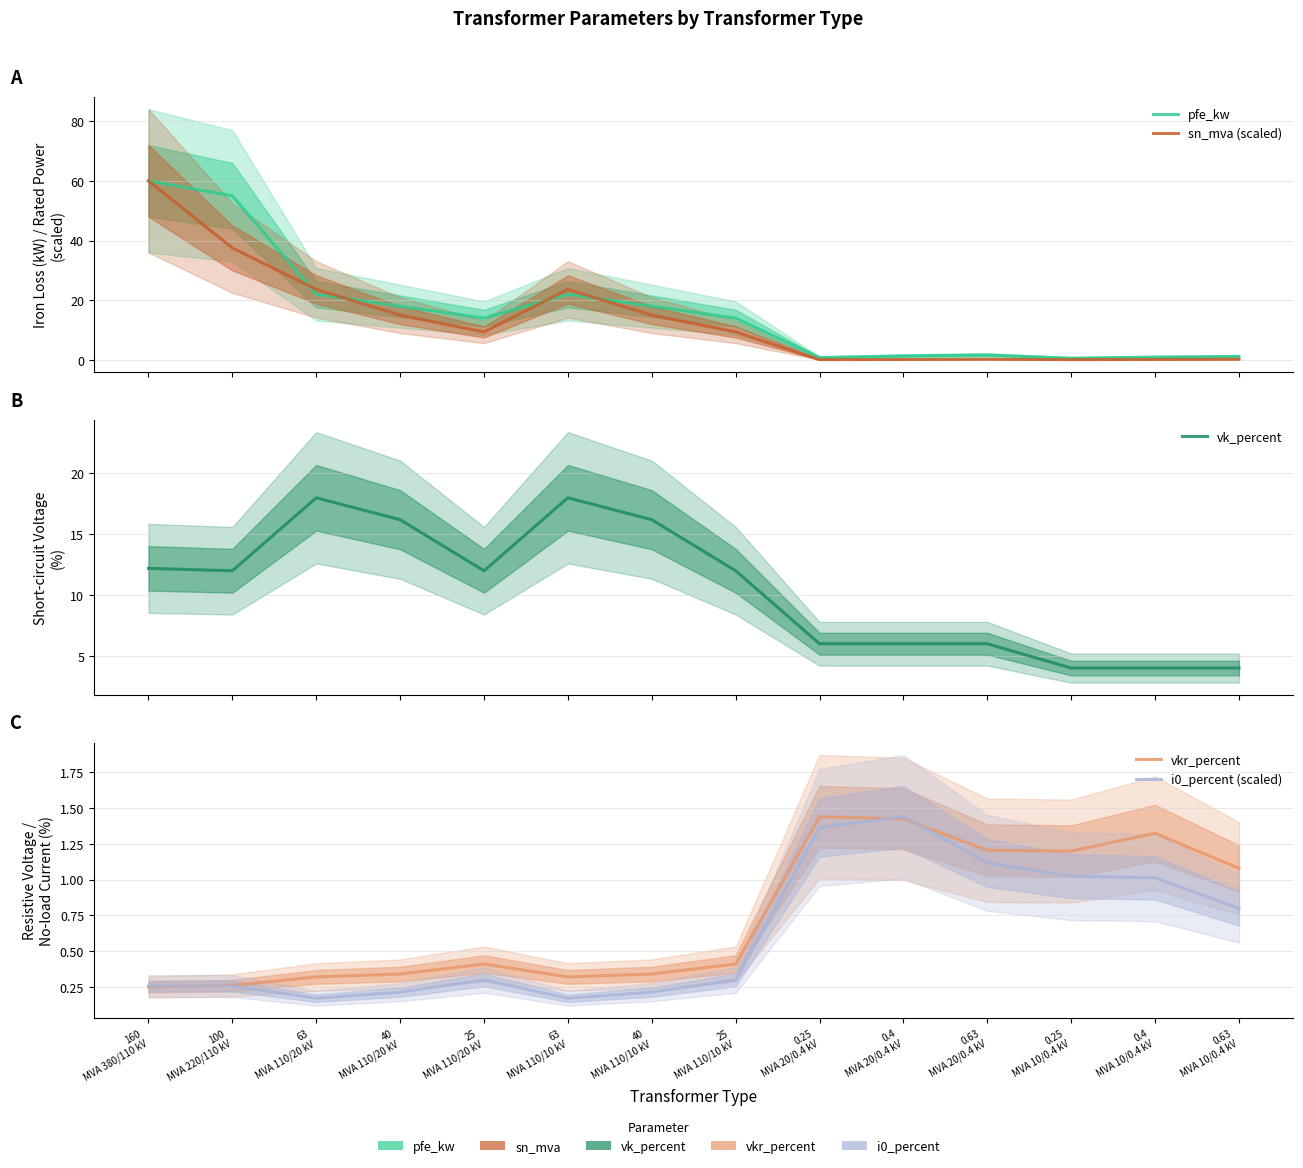

Which label corresponds to the smallest value in the chart?

0.25
MVA 20/0.4 kV